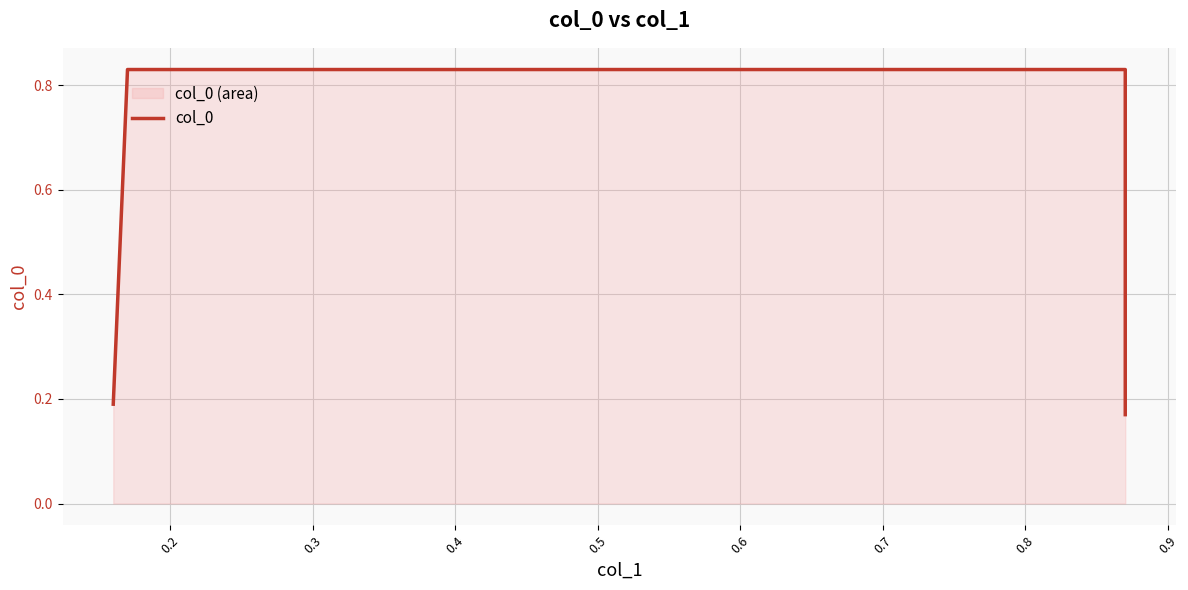

What is the maximum value shown in the chart?

0.8